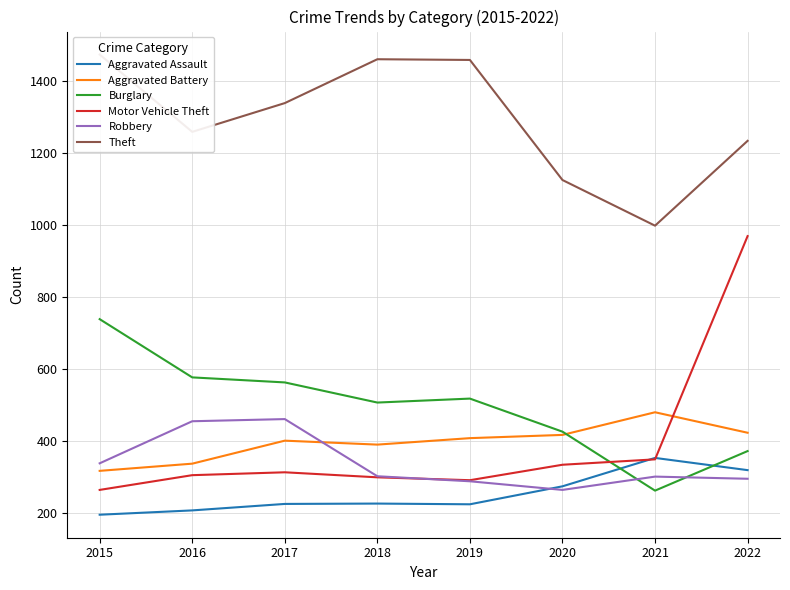

Where does the Aggravated Battery series first go above 407?

2020